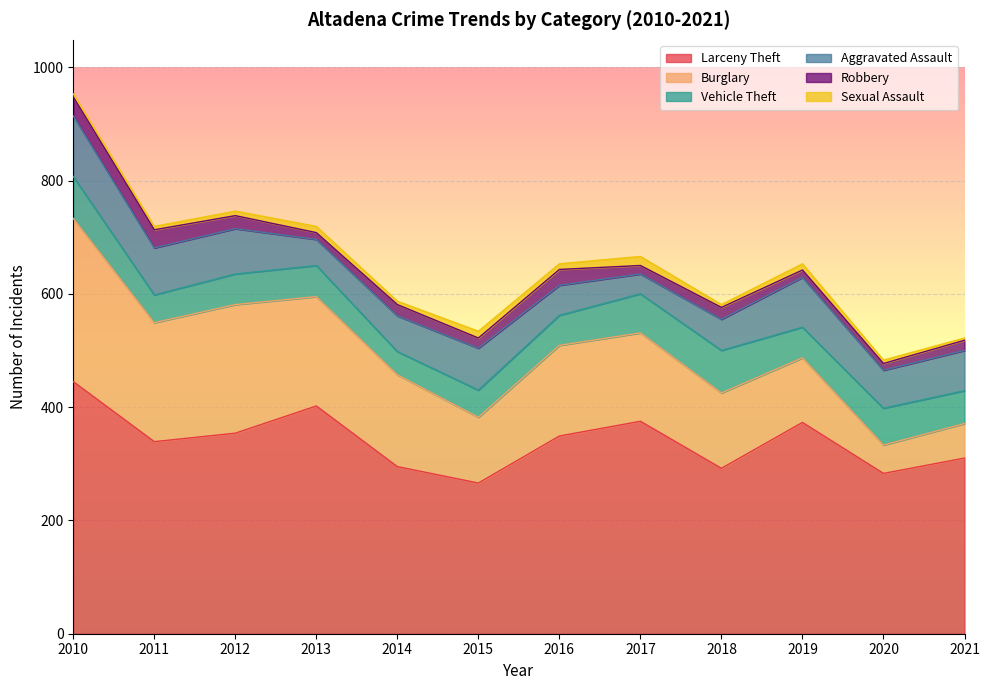

True or false: Burglary and Vehicle Theft intersect in this chart.

True